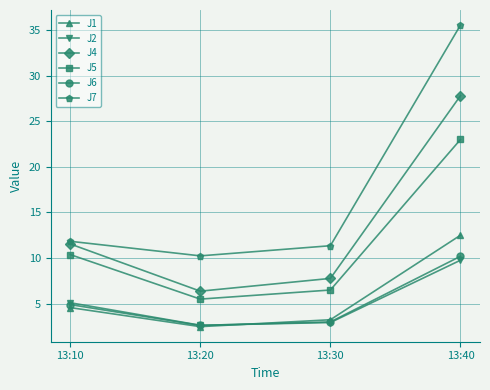

The J4 series shows 27.8 at 13:40. True or false?

True